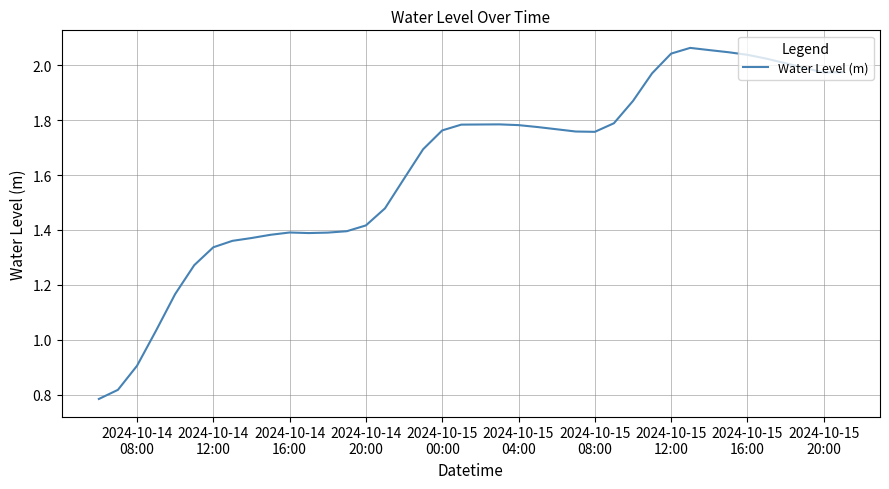

Does the chart have visible grid lines?

Yes